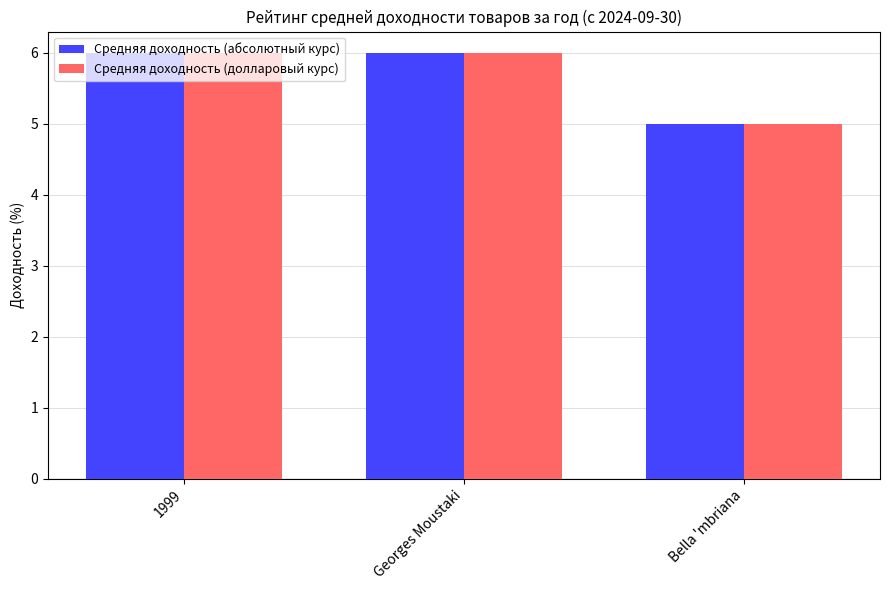

What are all the series names shown in the legend?

Средняя доходность (абсолютный курс), Средняя доходность (долларовый курс)